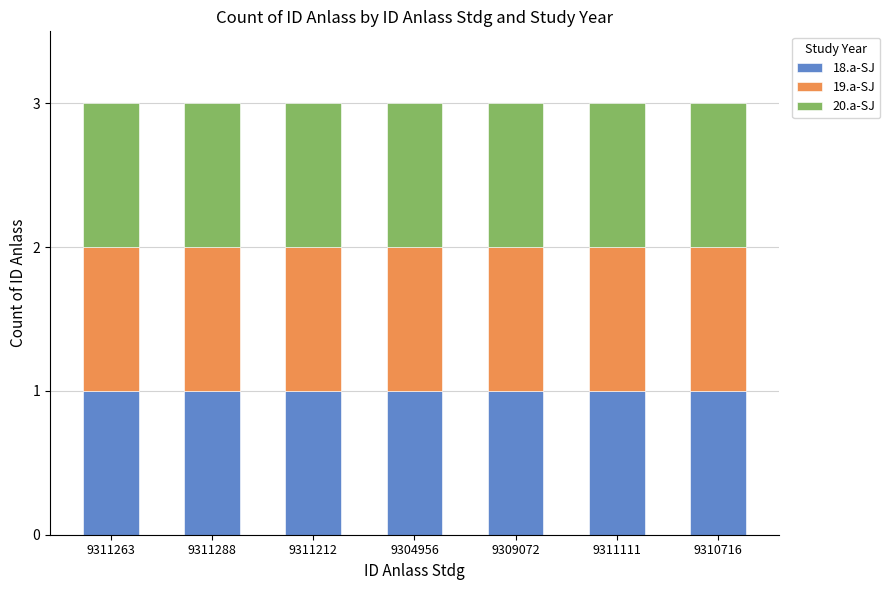

The value of 18.a-SJ at 9311212 is 15975184. True or false?

False